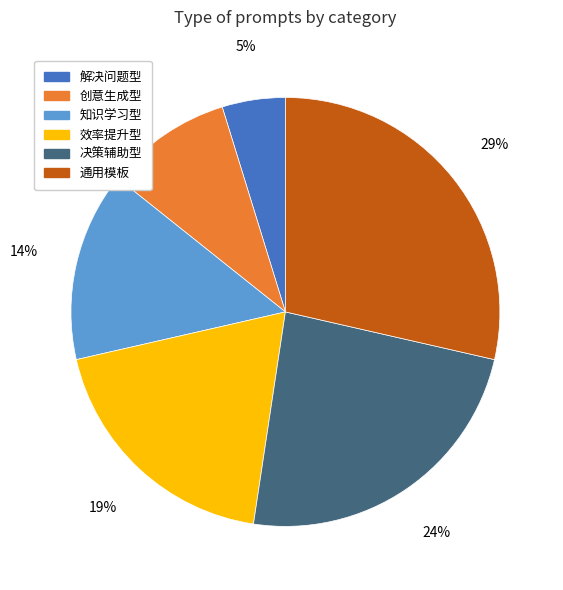

To the nearest percent, what is the combined percentage of 效率提升型 and 创意生成型?

29%